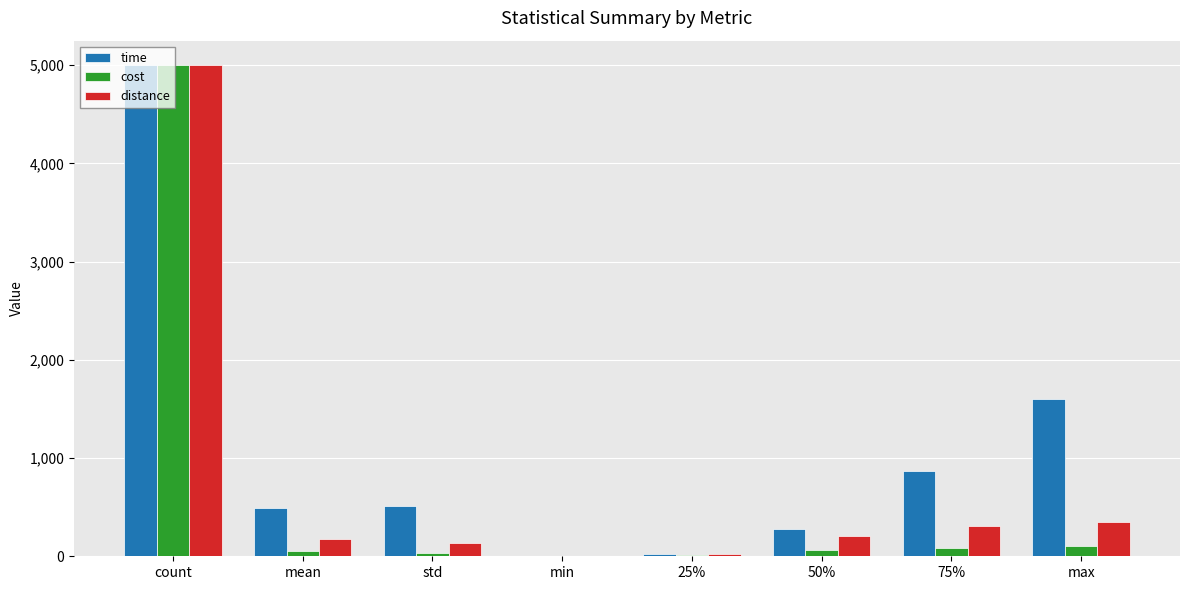

What is the sum of the distance values at count and 75%?

5309.4